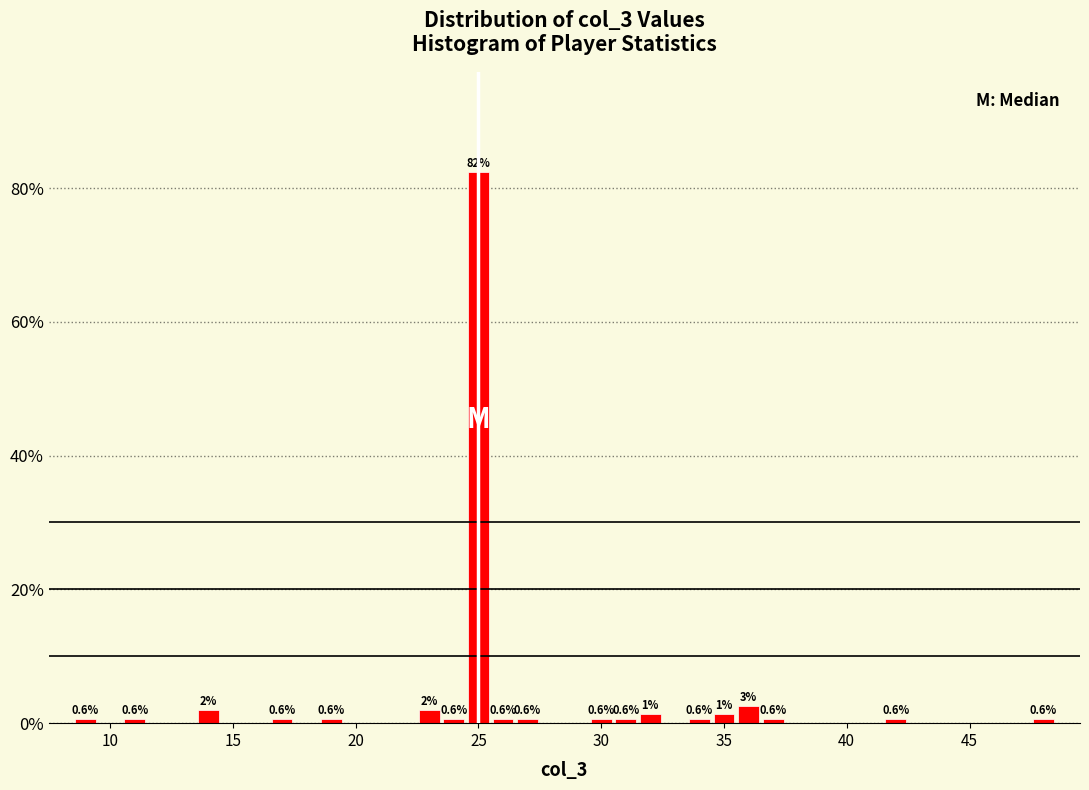

Read against the x-axis, roughly where is the centre of the tallest bar?

25.0